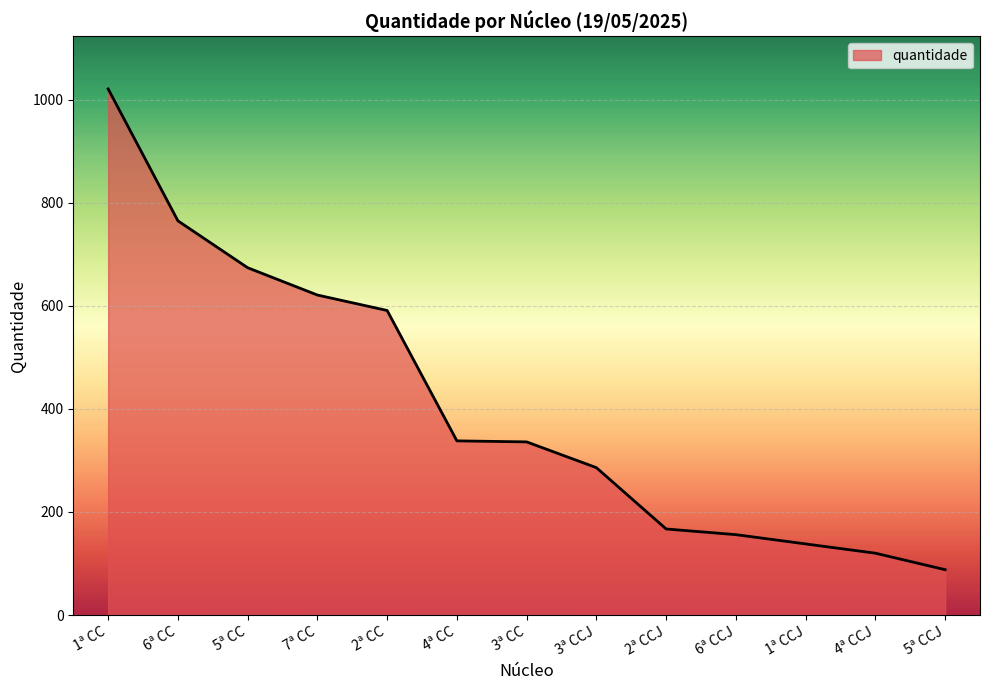

The value at 2ª CC is 228. True or false?

False